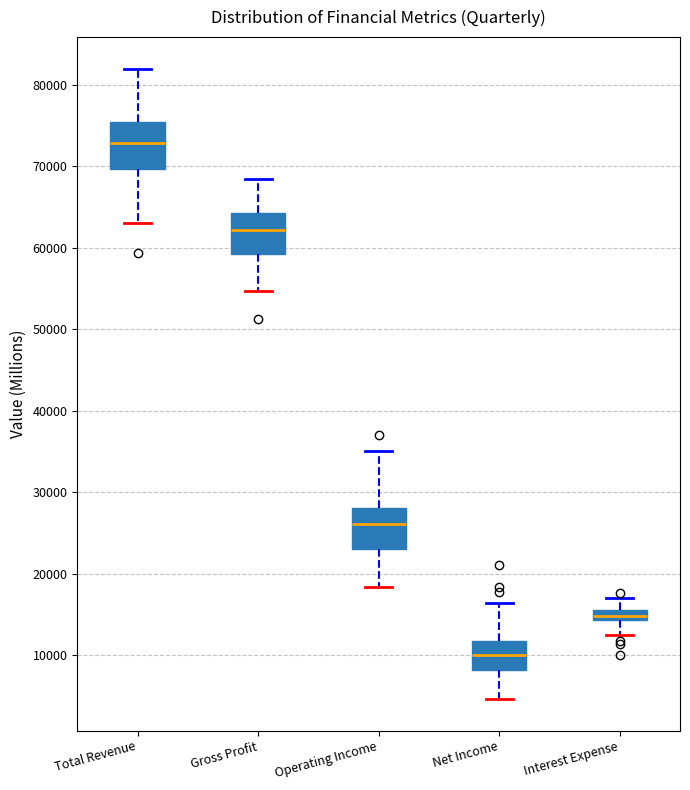

Which box's median line is the highest?

Total Revenue